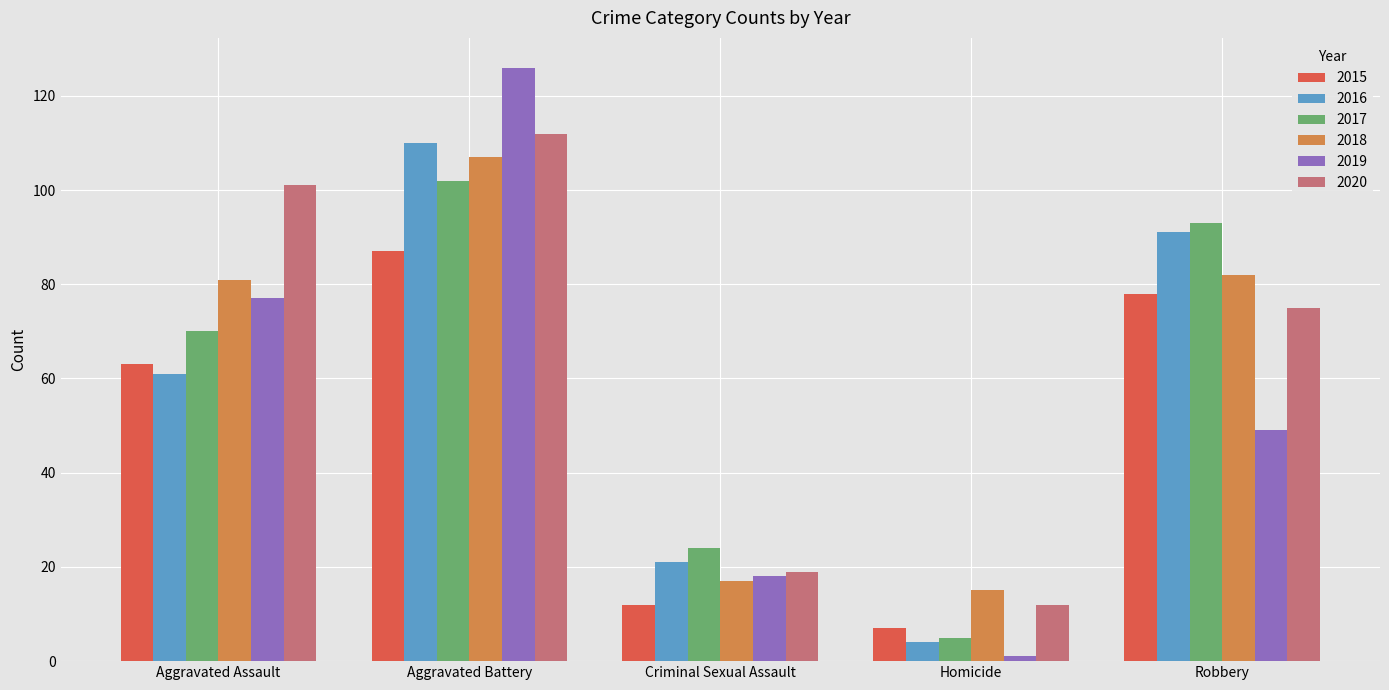

What is the highest value of the 2018 series?

107